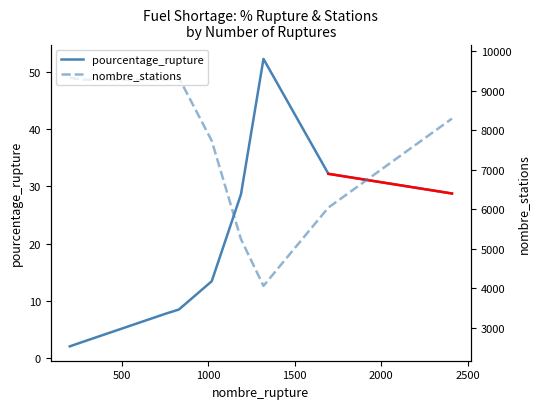

List the series in order of their peak value, highest first.

nombre_stations, pourcentage_rupture